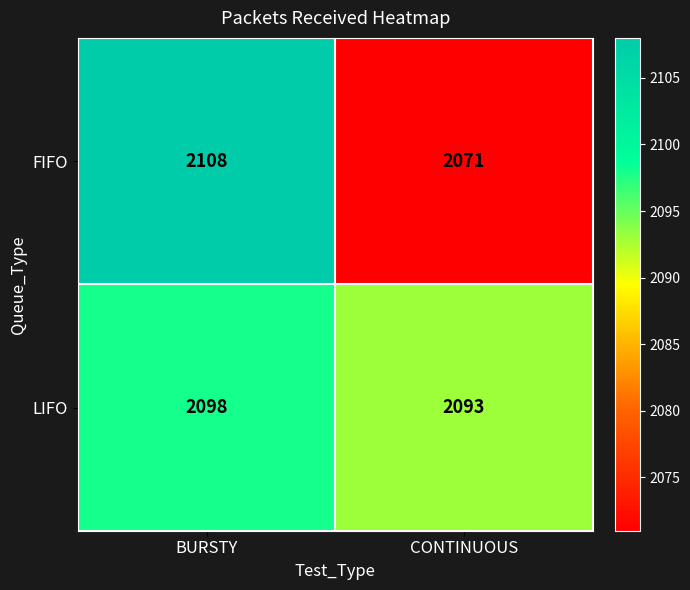

The FIFO series shows 781 at BURSTY. True or false?

False